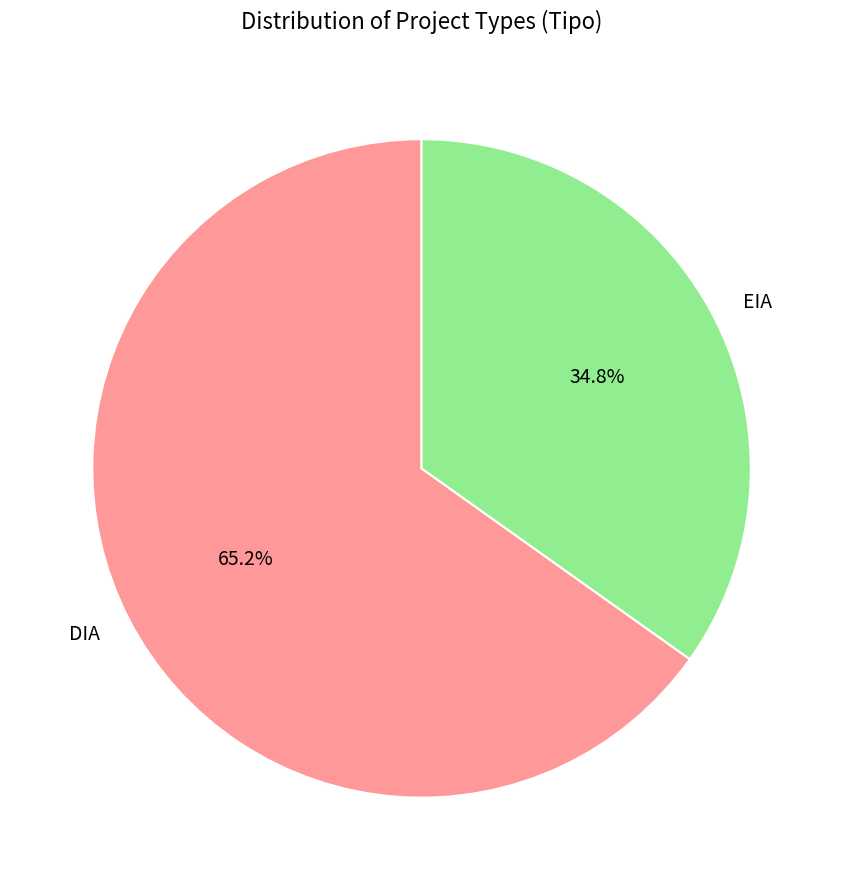

Which category has the biggest portion of the pie?

DIA